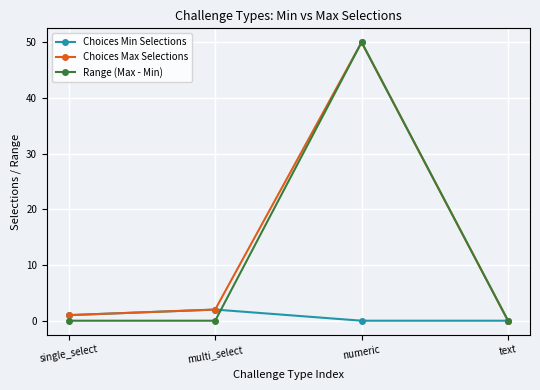

Reading right to left, what are all the values shown in this chart?

Choices Min Selections: text=0	numeric=0	multi_select=2	single_select=1
Choices Max Selections: text=0	numeric=50	multi_select=2	single_select=1
Range (Max - Min): text=0	numeric=50	multi_select=0	single_select=0